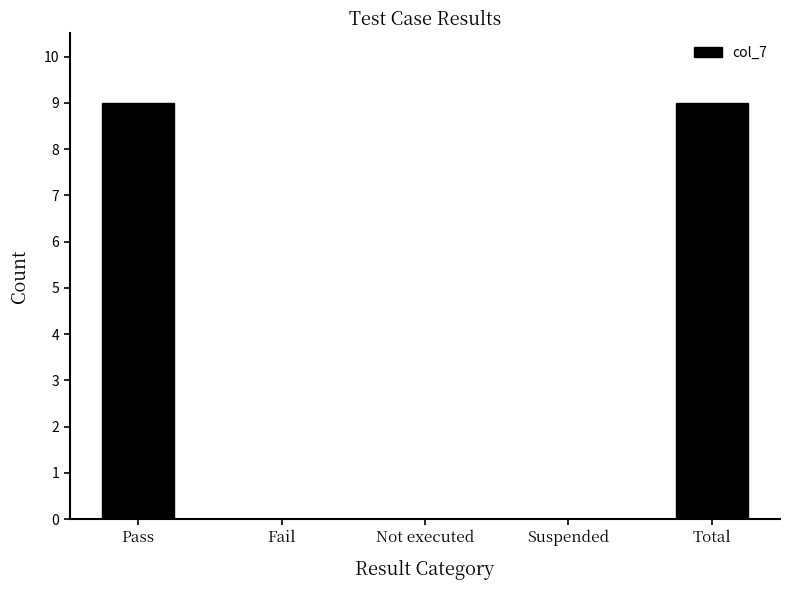

What is the change in value from Suspended to Total?

+9